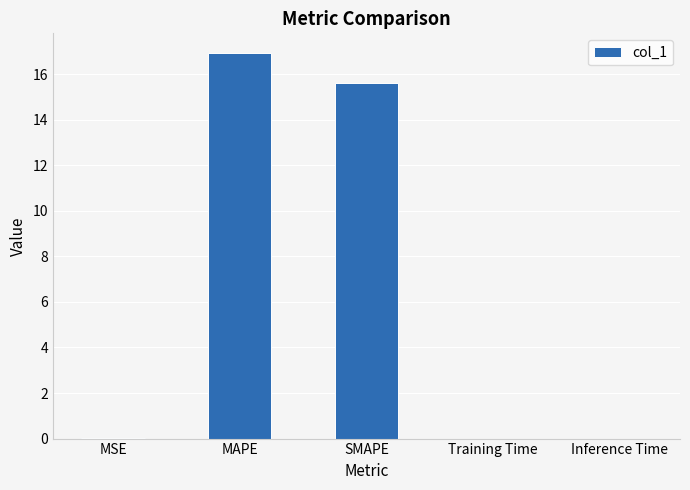

What is the maximum value shown in the chart?

16.9